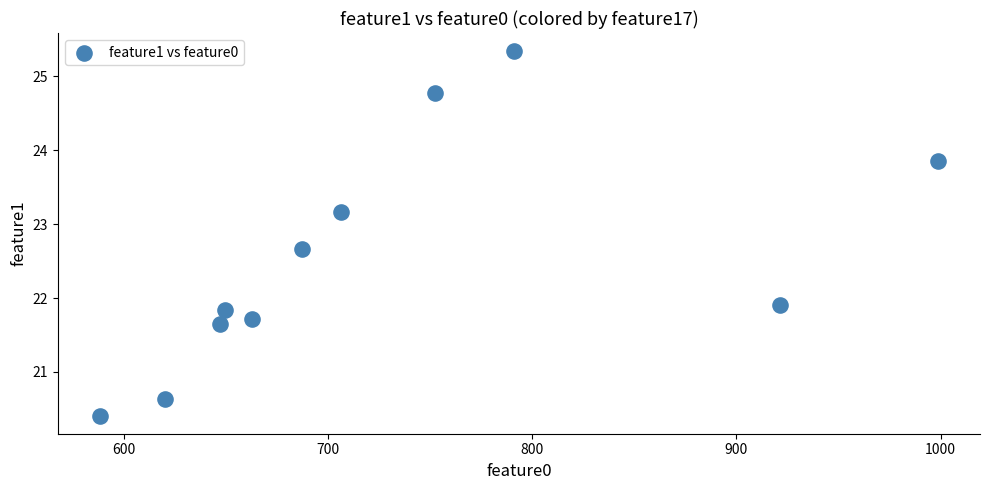

What Y value in the scatter plot is closest to 22?

21.9